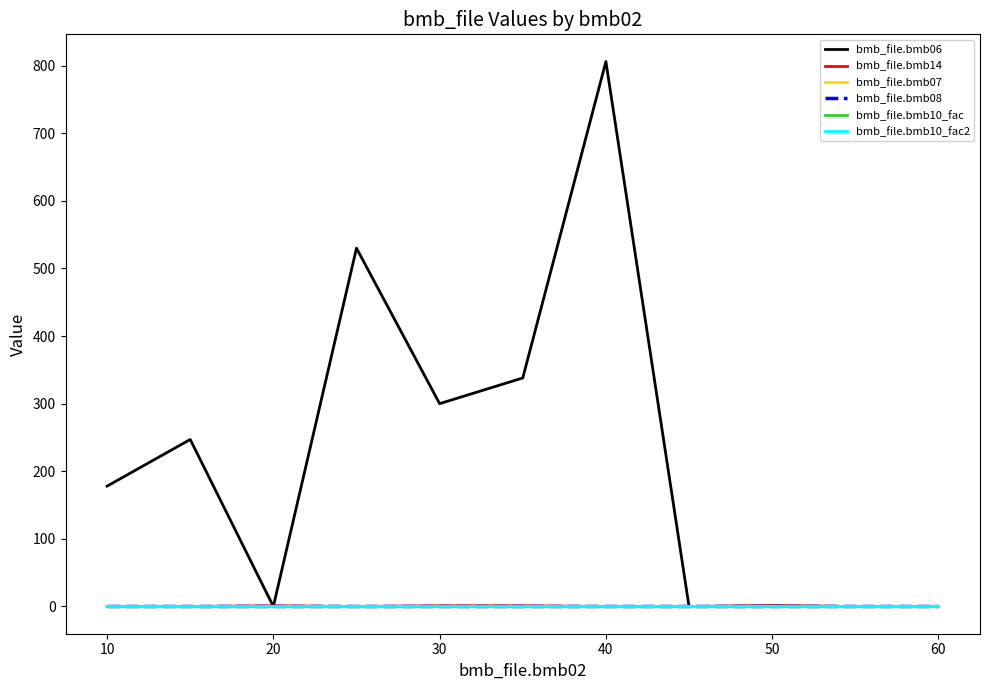

True or false: bmb_file.bmb14 and bmb_file.bmb08 intersect in this chart.

False